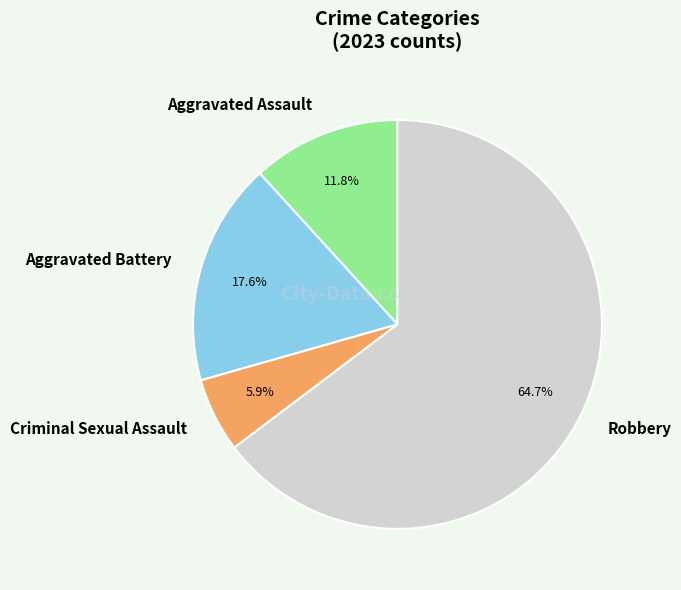

Is there any slice that represents more than half of the pie?

Yes